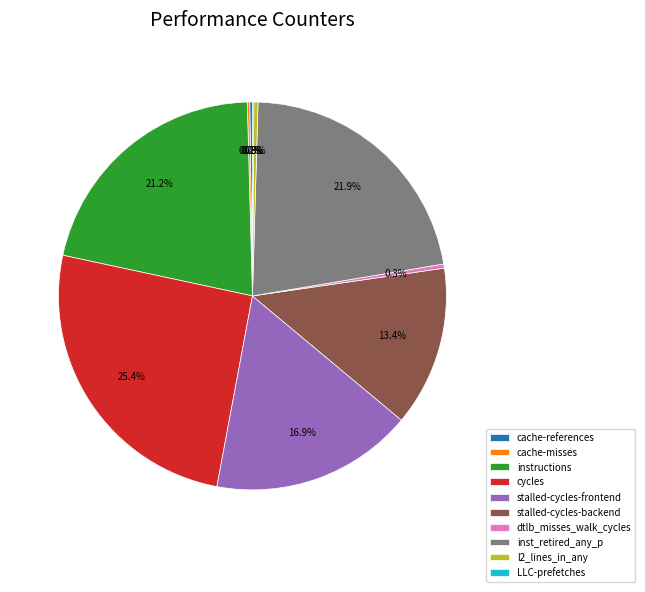

How much of the chart is everything except inst_retired_any_p?

78.1%